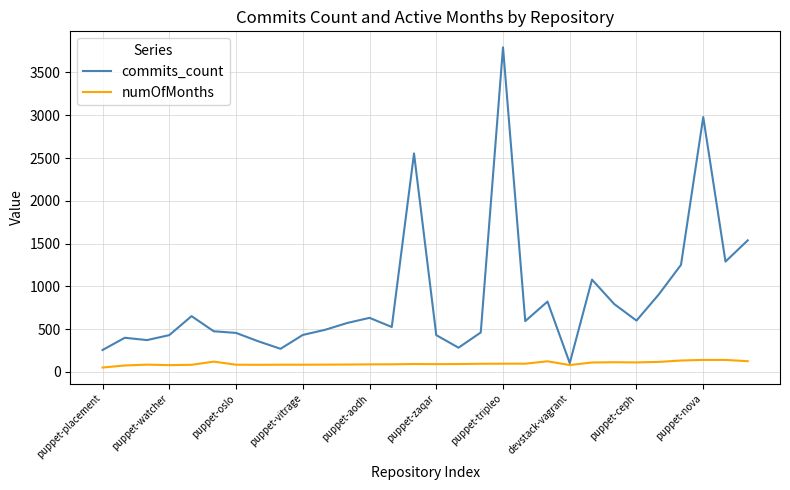

Does the chart display data point markers on the line(s)?

No